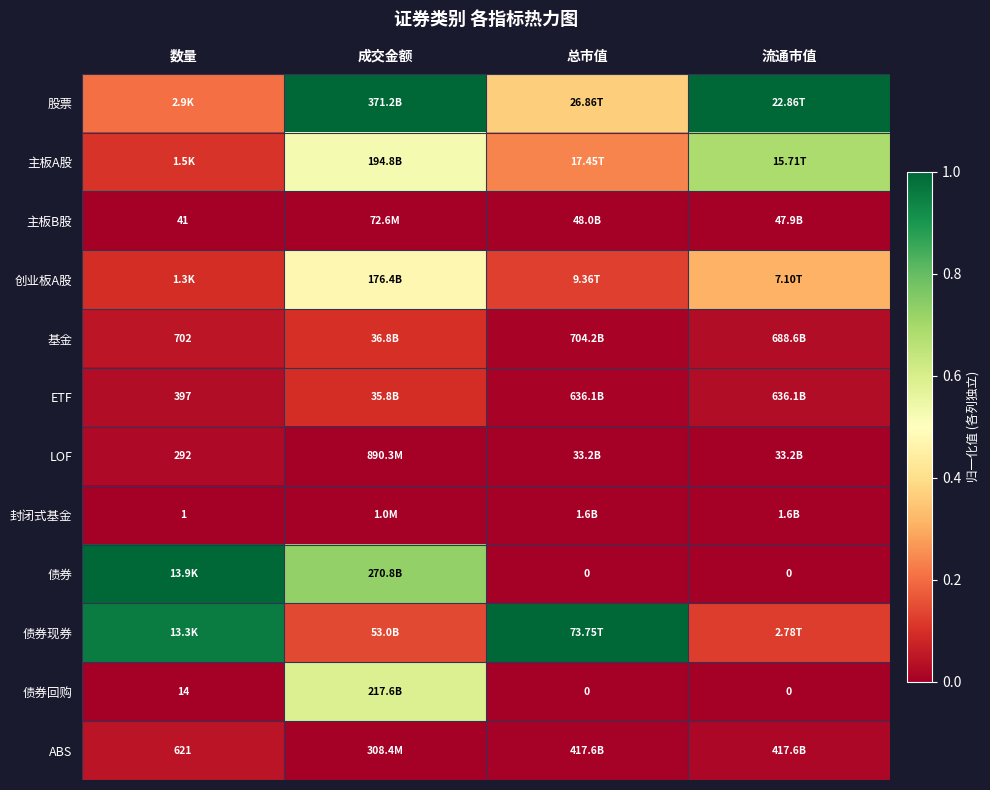

Rank the series at 成交金额 from lowest to highest value.

封闭式基金, 主板B股, ABS, LOF, ETF, 基金, 债券现券, 创业板A股, 主板A股, 债券回购, 债券, 股票